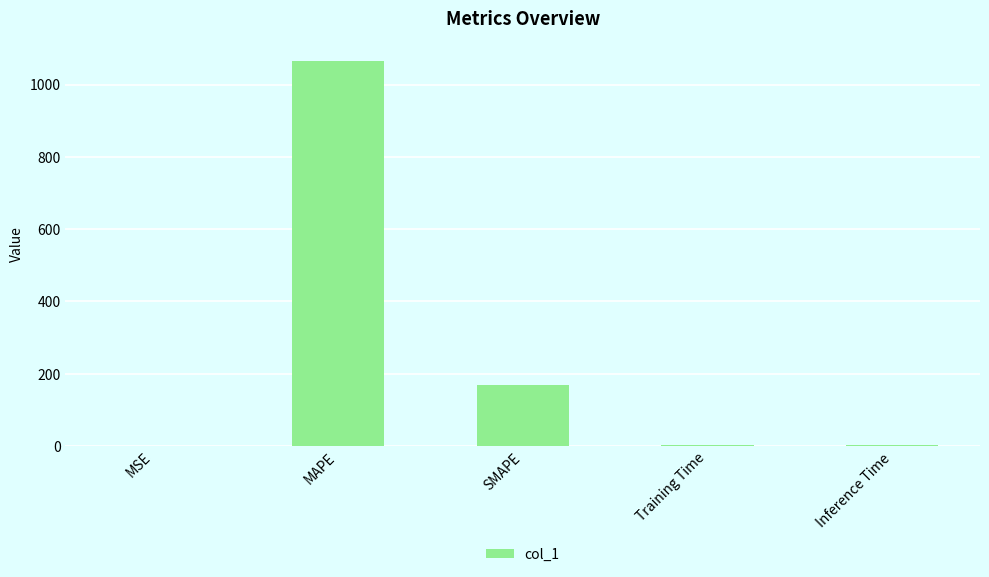

True or false: the data shows 0.0 at MSE.

True